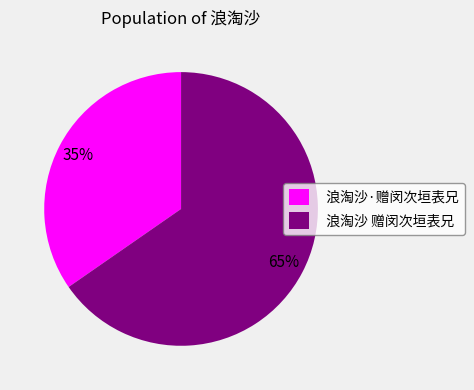

True or false: 浪淘沙·赠闵次垣表兄 accounts for 35% of the total.

True